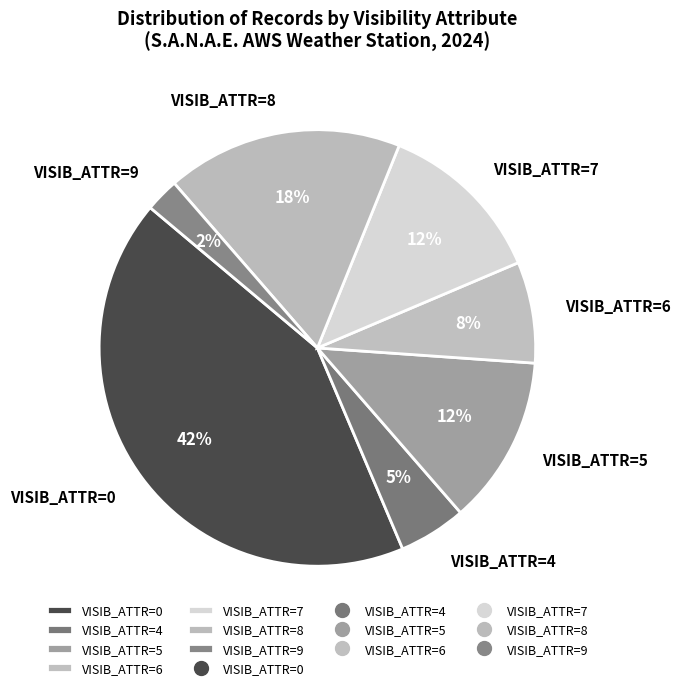

Is it true that VISIB_ATTR=7 is 13% of the pie?

True